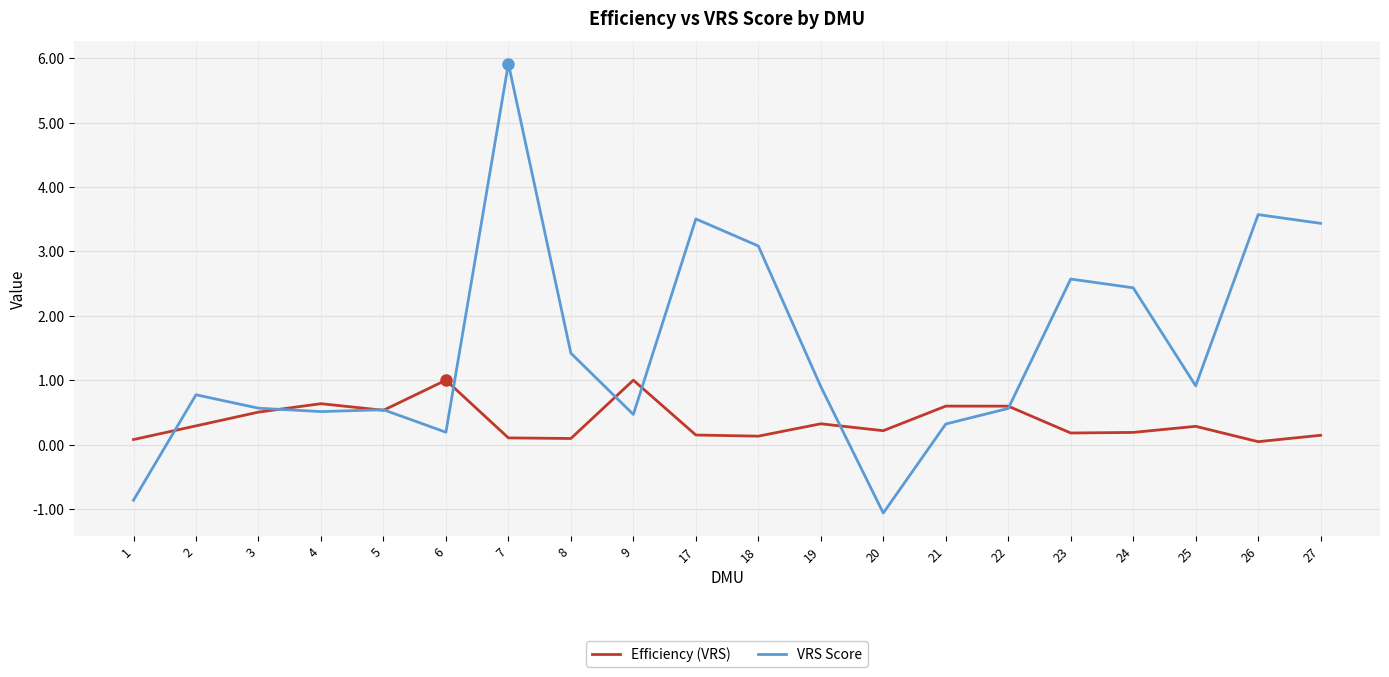

What are all the series names shown in the legend?

Efficiency (VRS), VRS Score